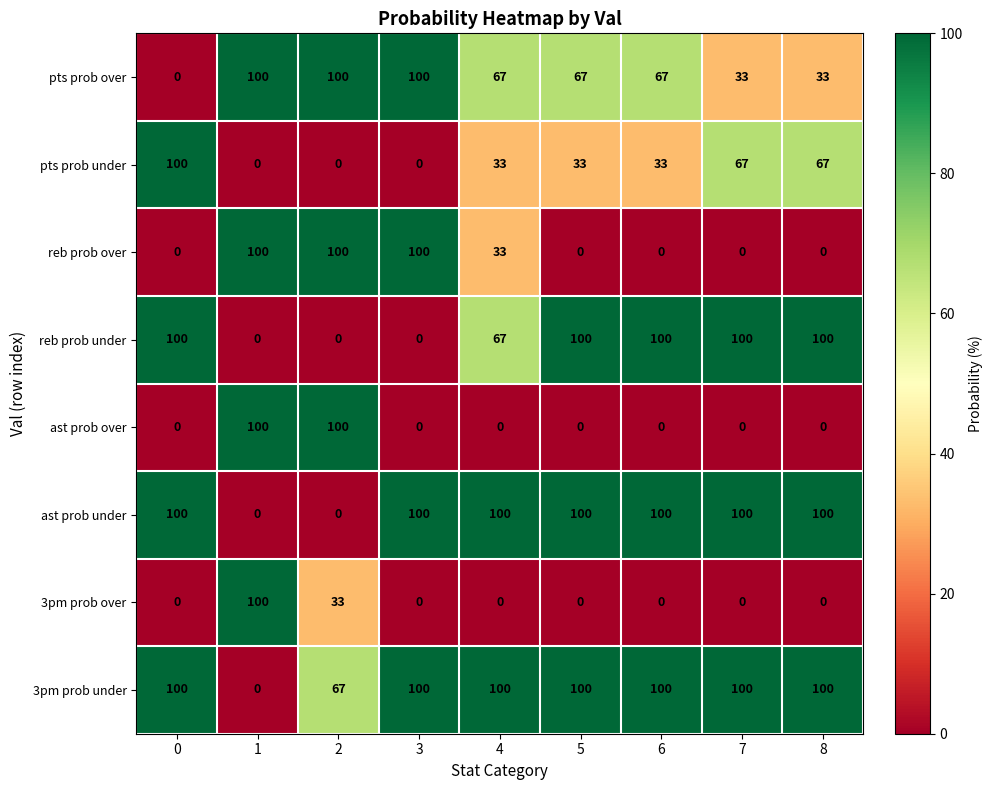

What is the total value across all series at 6?

400